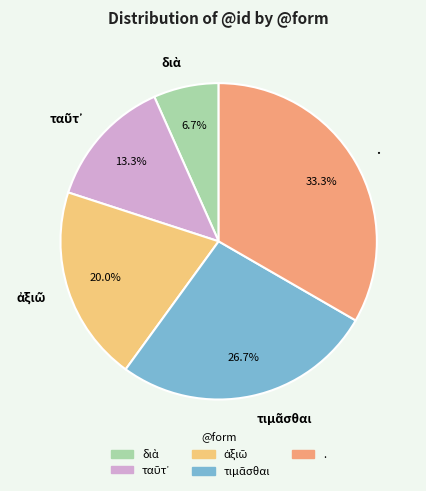

Which slice is the largest?

.